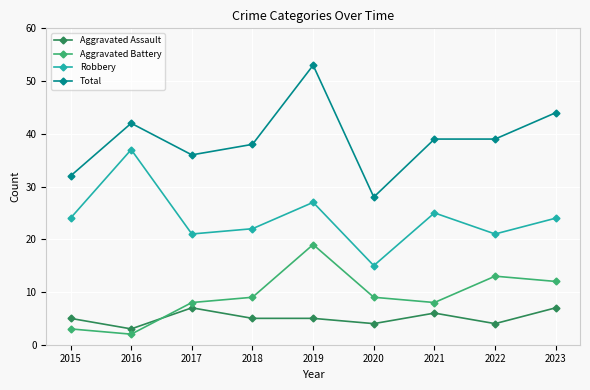

The Robbery series shows 37 at 2016. True or false?

True